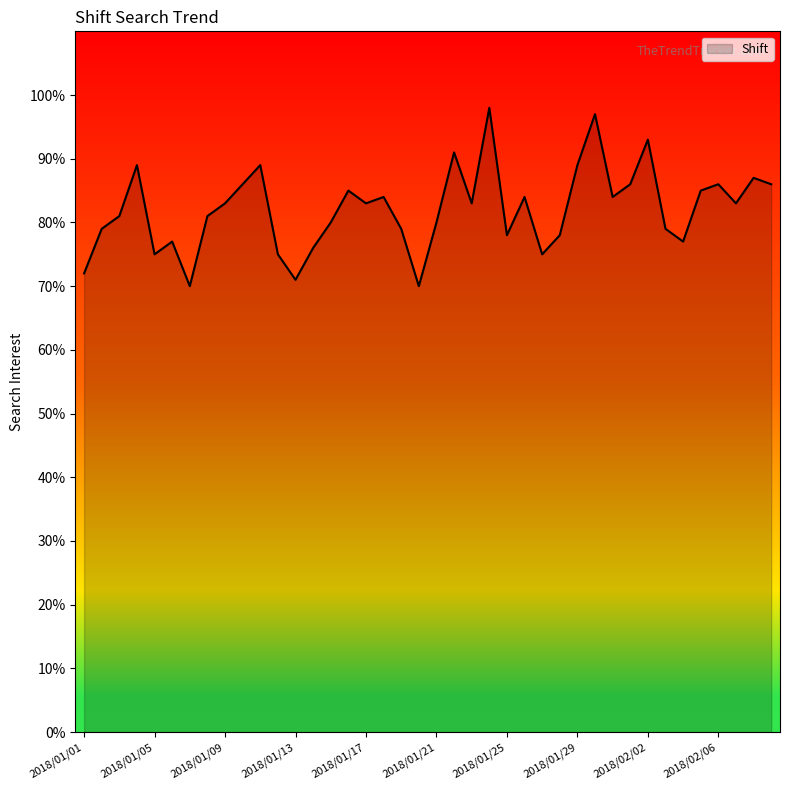

What is the maximum value shown in the chart?

98